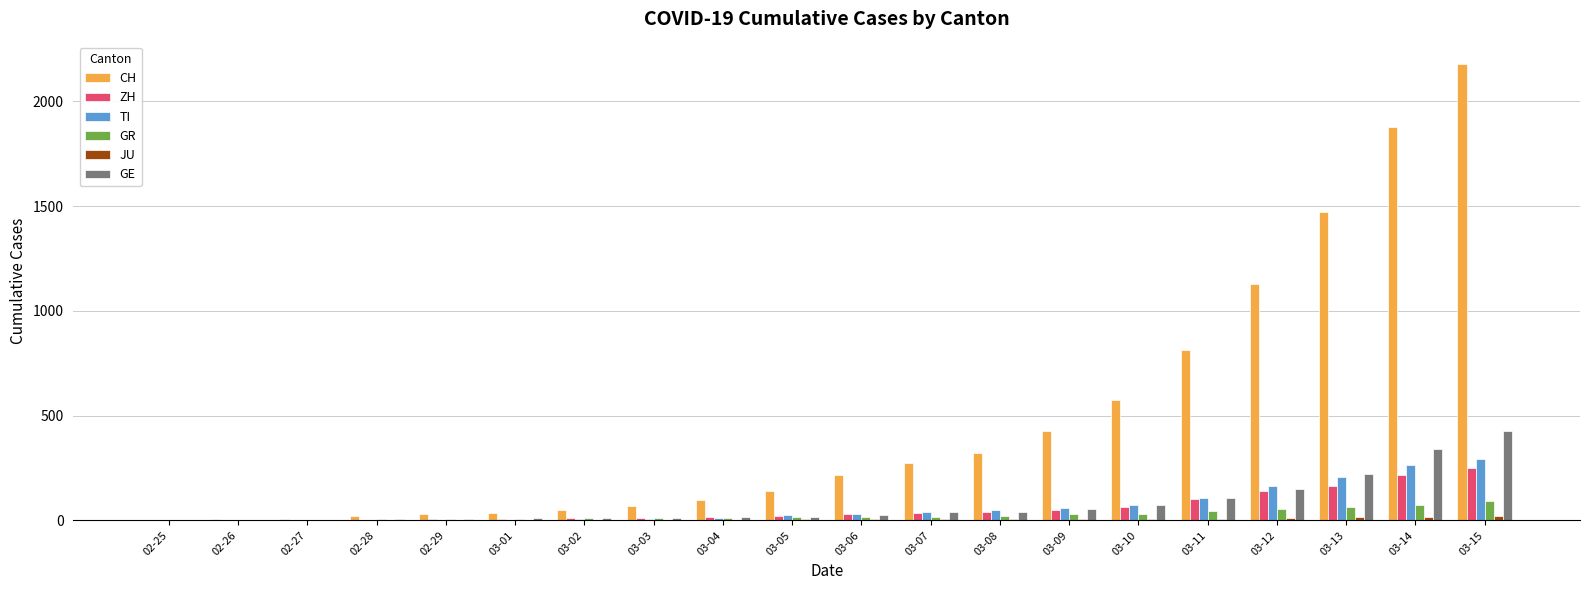

Which category has the highest value across all series?

03-15